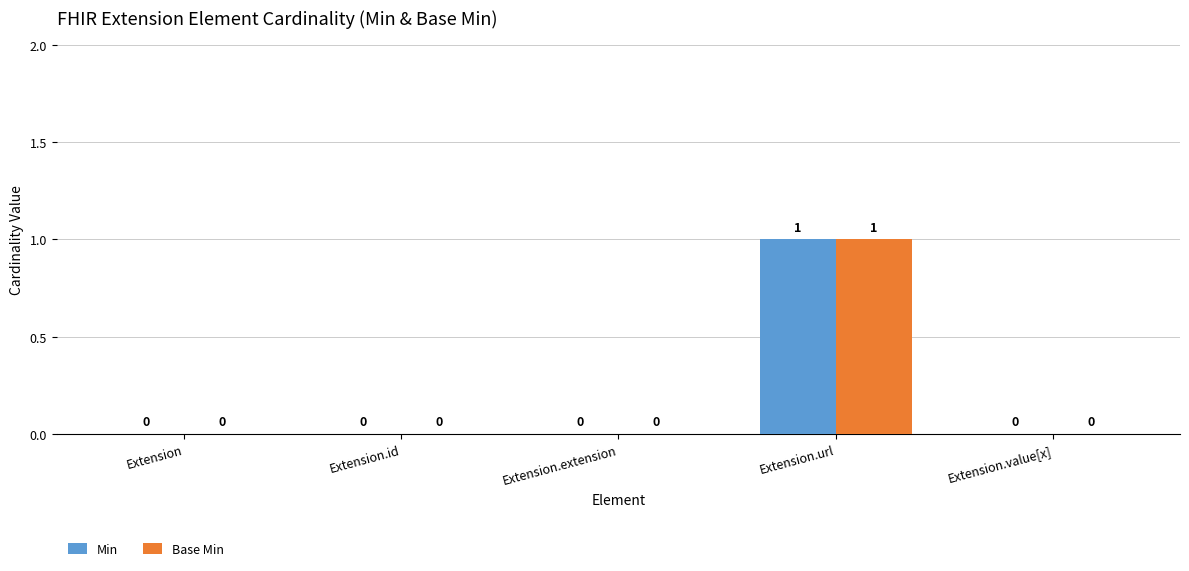

The value of Min at Extension.url is 0. True or false?

False